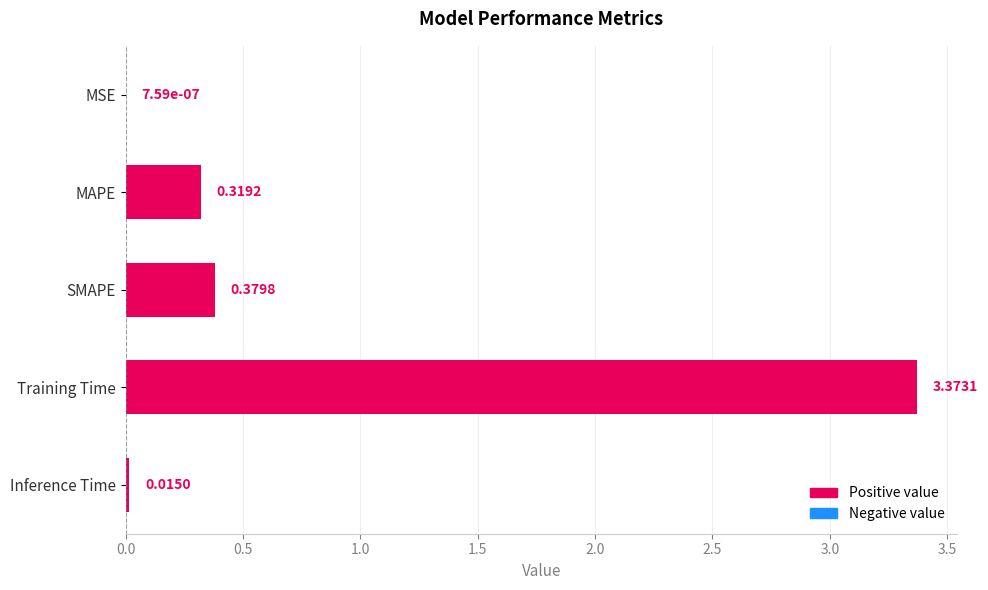

Which has a higher value, Inference Time or MAPE?

MAPE